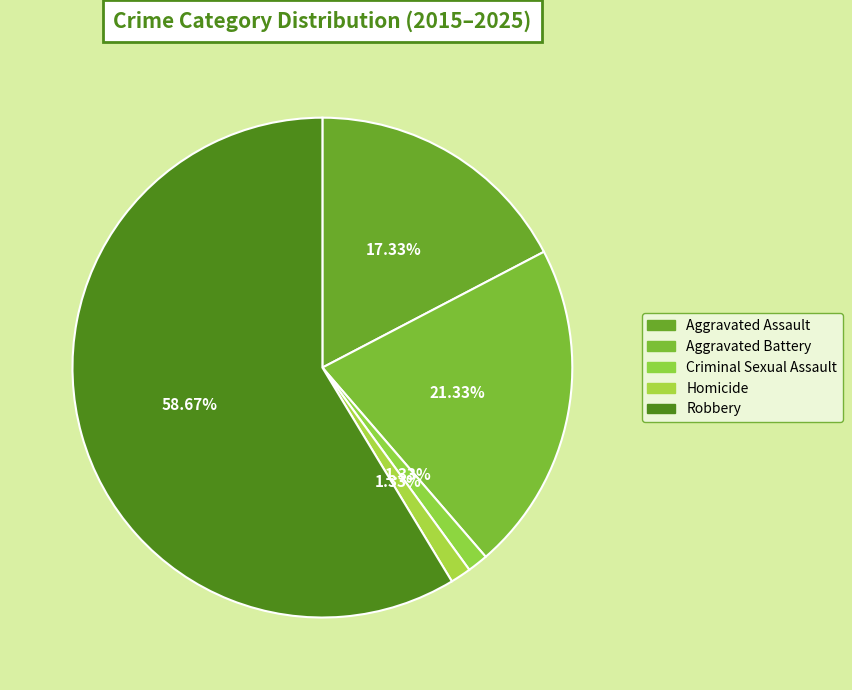

How many segments does this pie chart have?

5